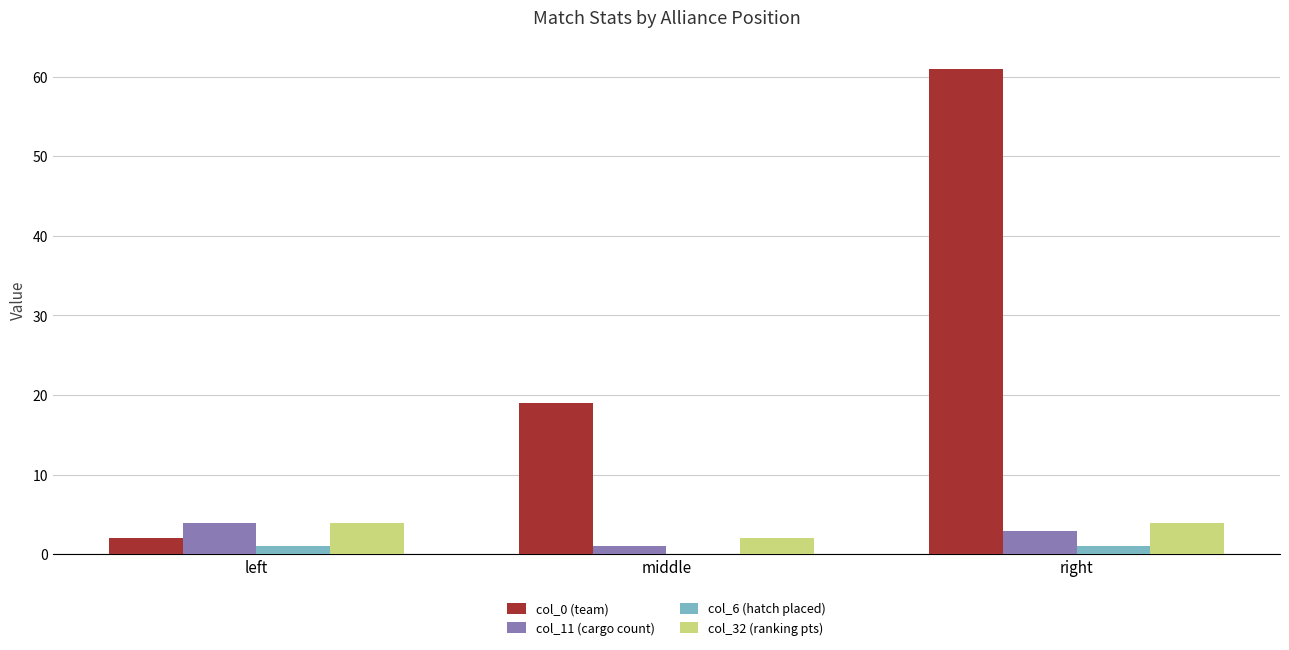

What is the sum of the col_11 (cargo count) values at middle and right?

4